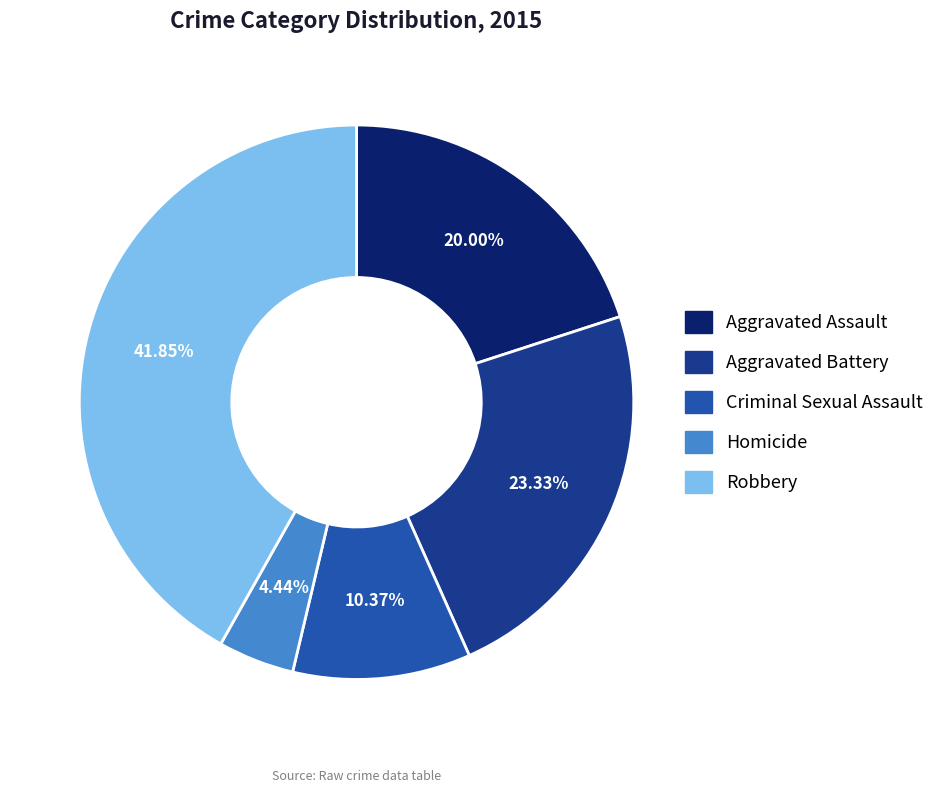

What percentage is the Robbery slice, to the nearest percent?

42%